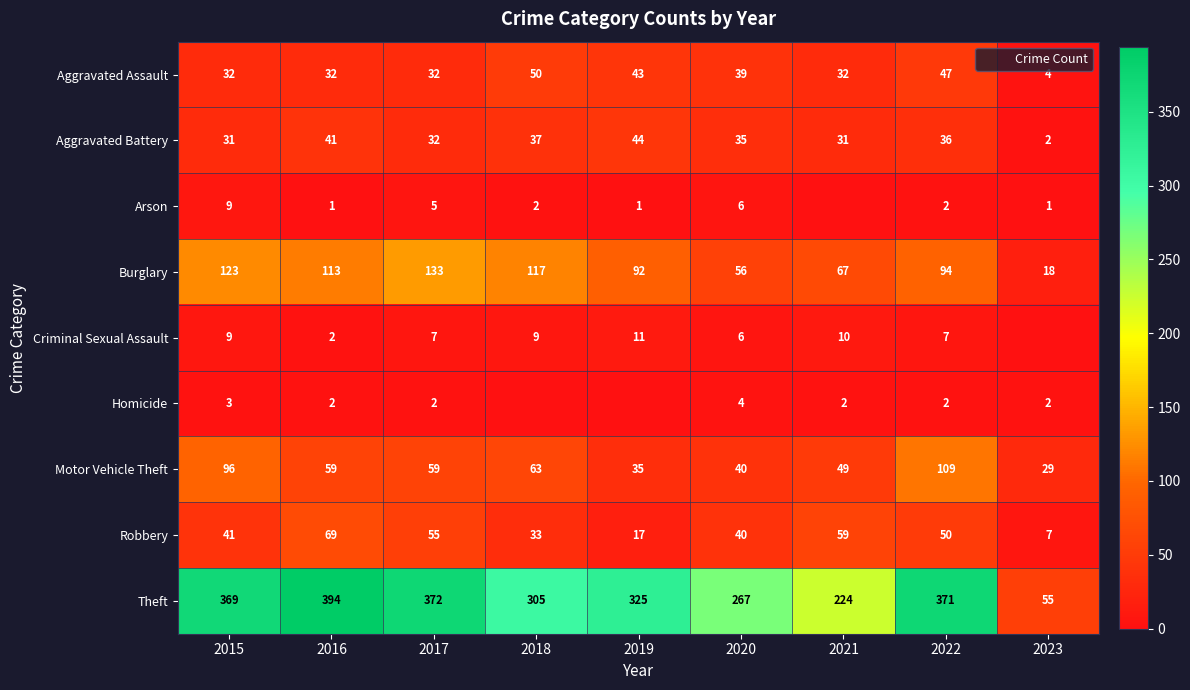

At which label does Robbery reach its minimum?

2023